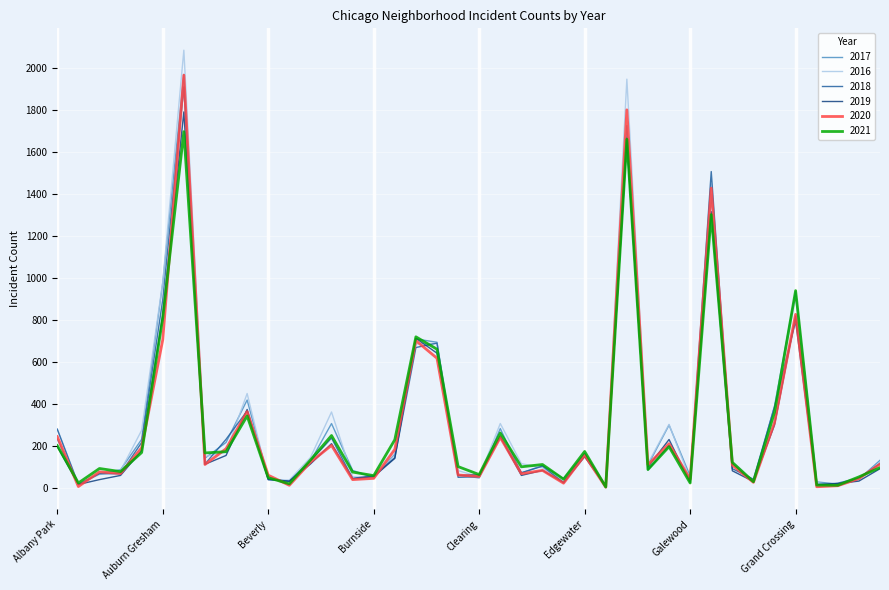

What is the maximum value for 2016?

2086